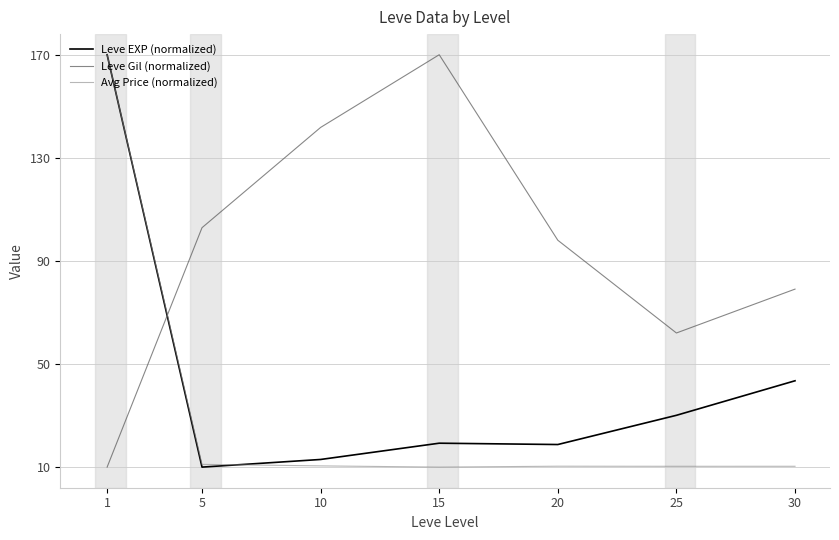

What is the average value of the Avg Price (normalized) series?

33.2